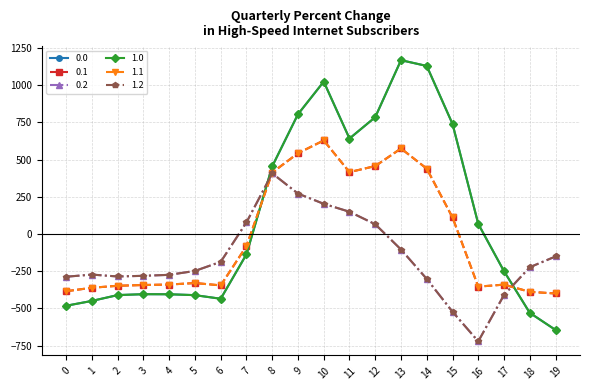

At 3, list the series in order from smallest to largest.

0.0, 1.0, 0.1, 1.1, 0.2, 1.2